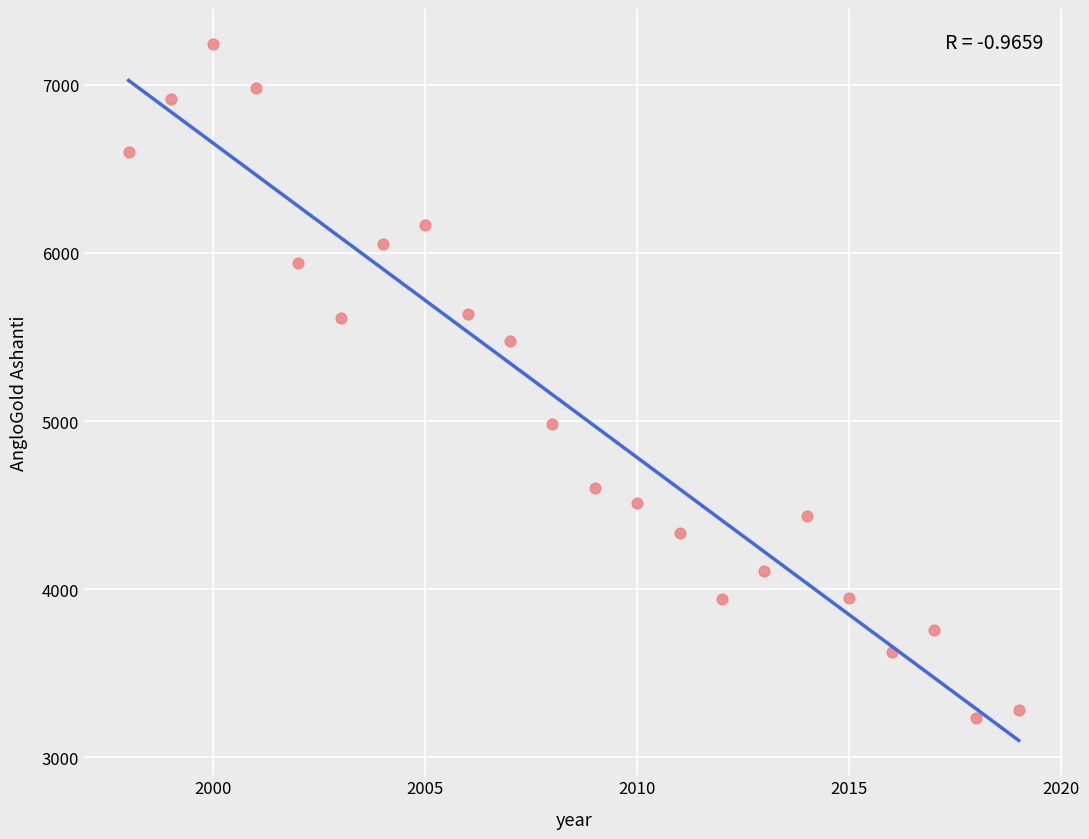

What is the range of Y values (max minus min)?

4012